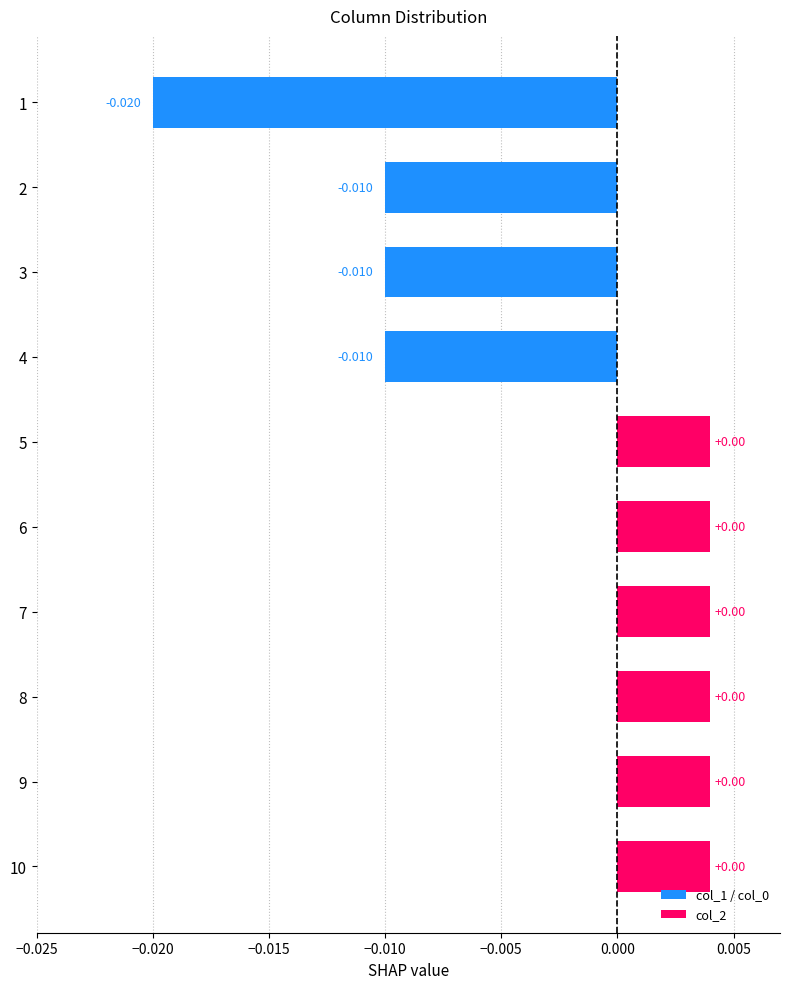

Reading left to right, list all the values displayed in this chart.

col_0: 1=1	2=0	3=0	4=0	5=0	6=0	7=0	8=0	9=0	10=0
col_1: 1=0	2=1	3=1	4=1	5=0	6=0	7=0	8=0	9=0	10=0
col_2: 1=0	2=0	3=0	4=0	5=1	6=1	7=1	8=1	9=1	10=1